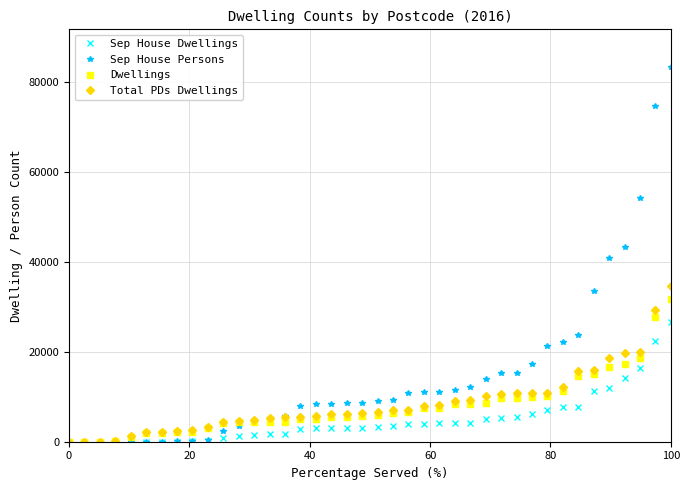

What is the maximum value for Sep House Persons?

83449